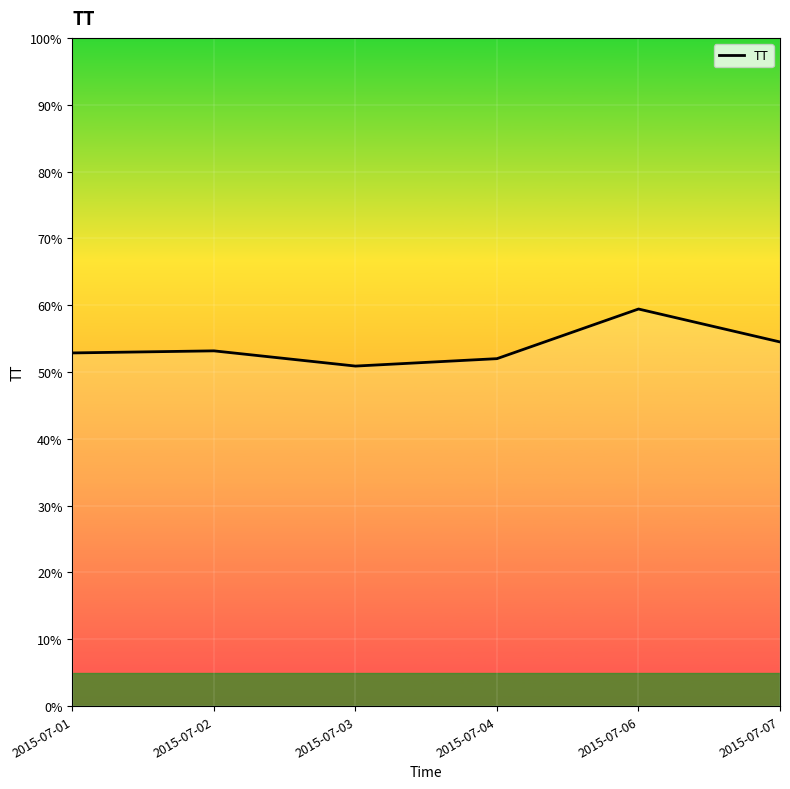

The value at 2015-07-04 is 52.0. True or false?

True